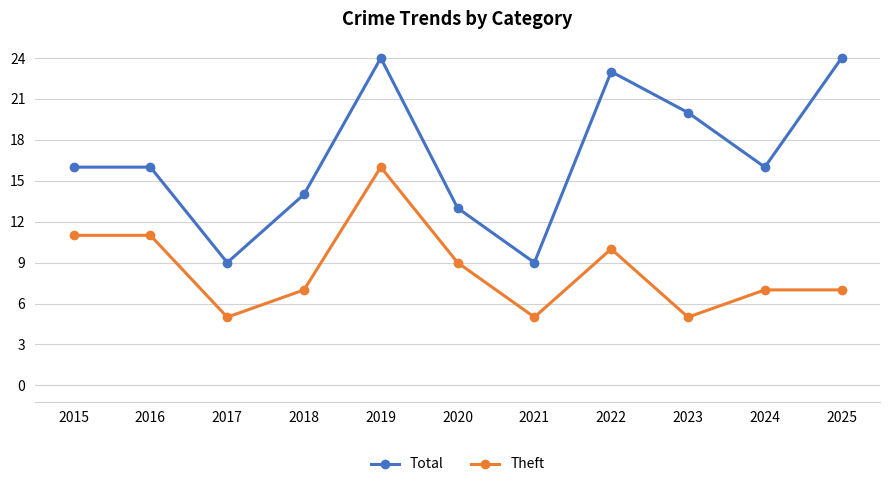

What is the difference between the highest and lowest values at 2017?

4